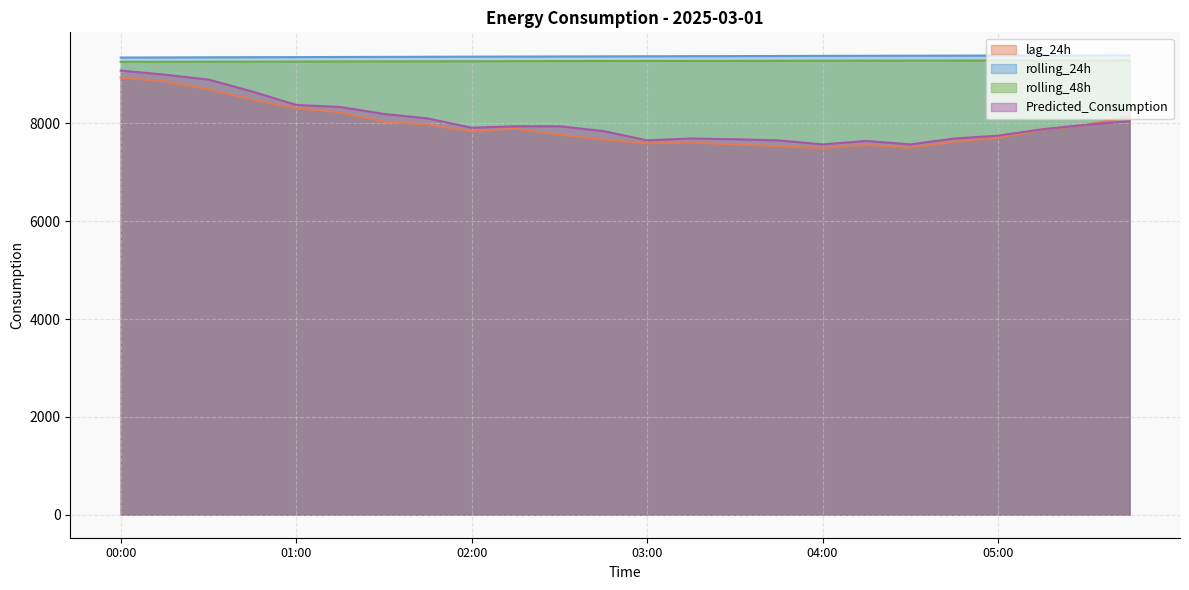

Between 00:00 and 03:30, which series saw the biggest shift?

Predicted_Consumption